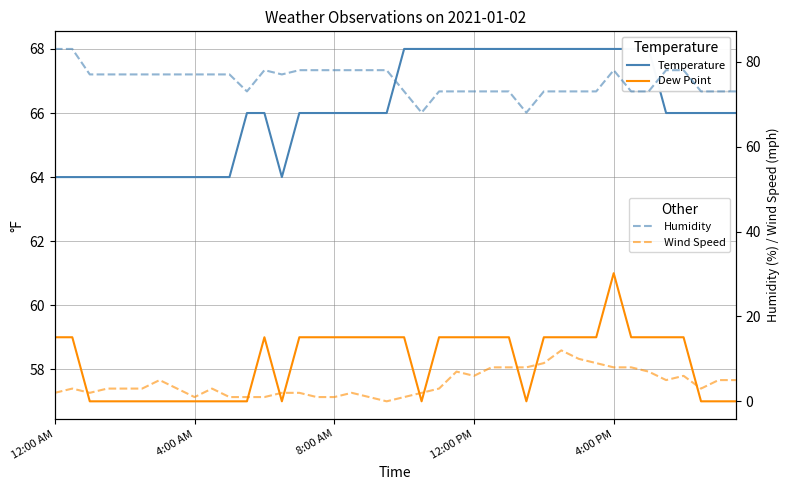

What is the greatest value displayed?

83